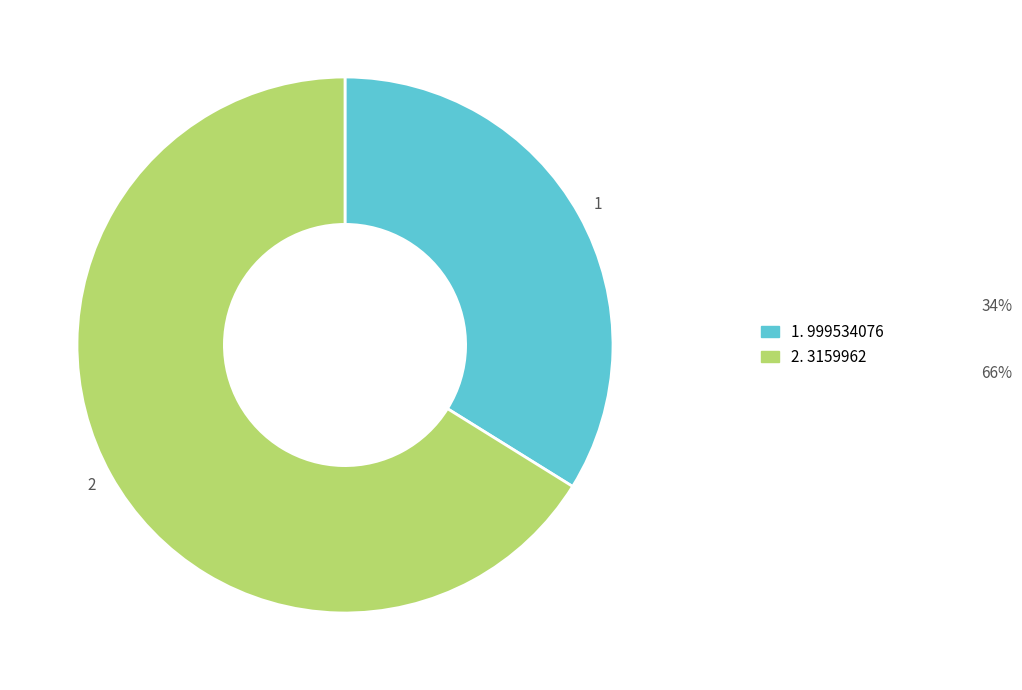

How many segments does this pie chart have?

2